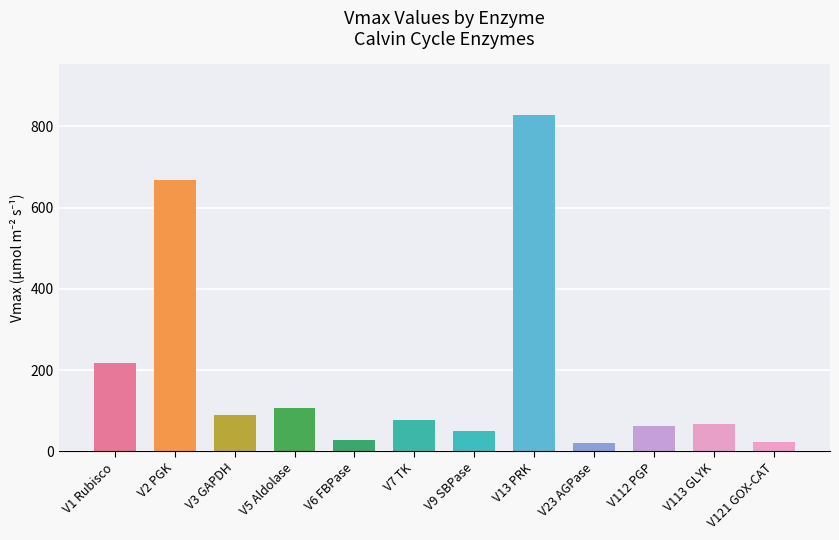

What is the difference between the second highest and second lowest values?

645.6